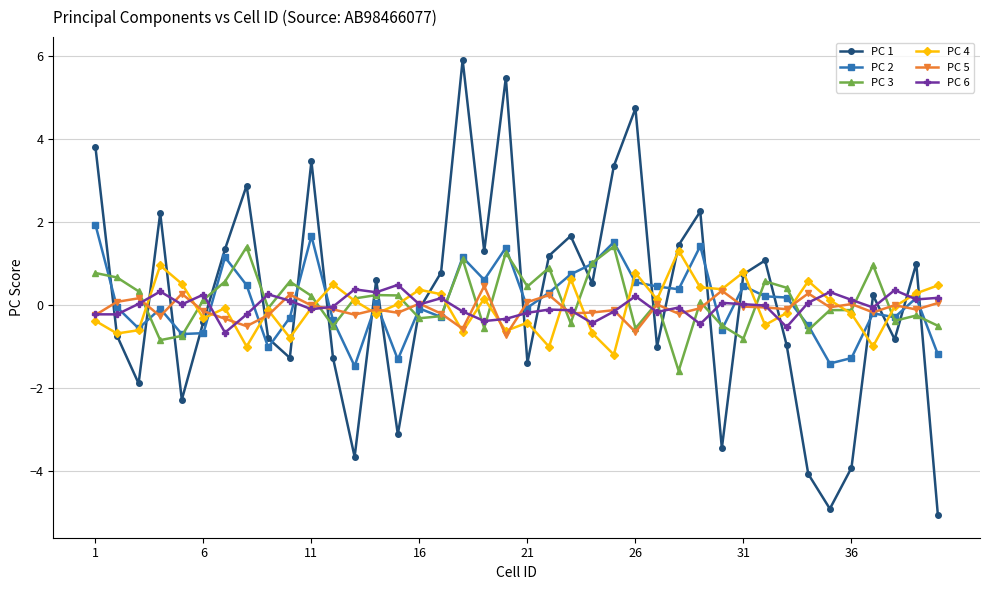

True or false: PC 5 has more than 0 points higher than both neighbors.

True